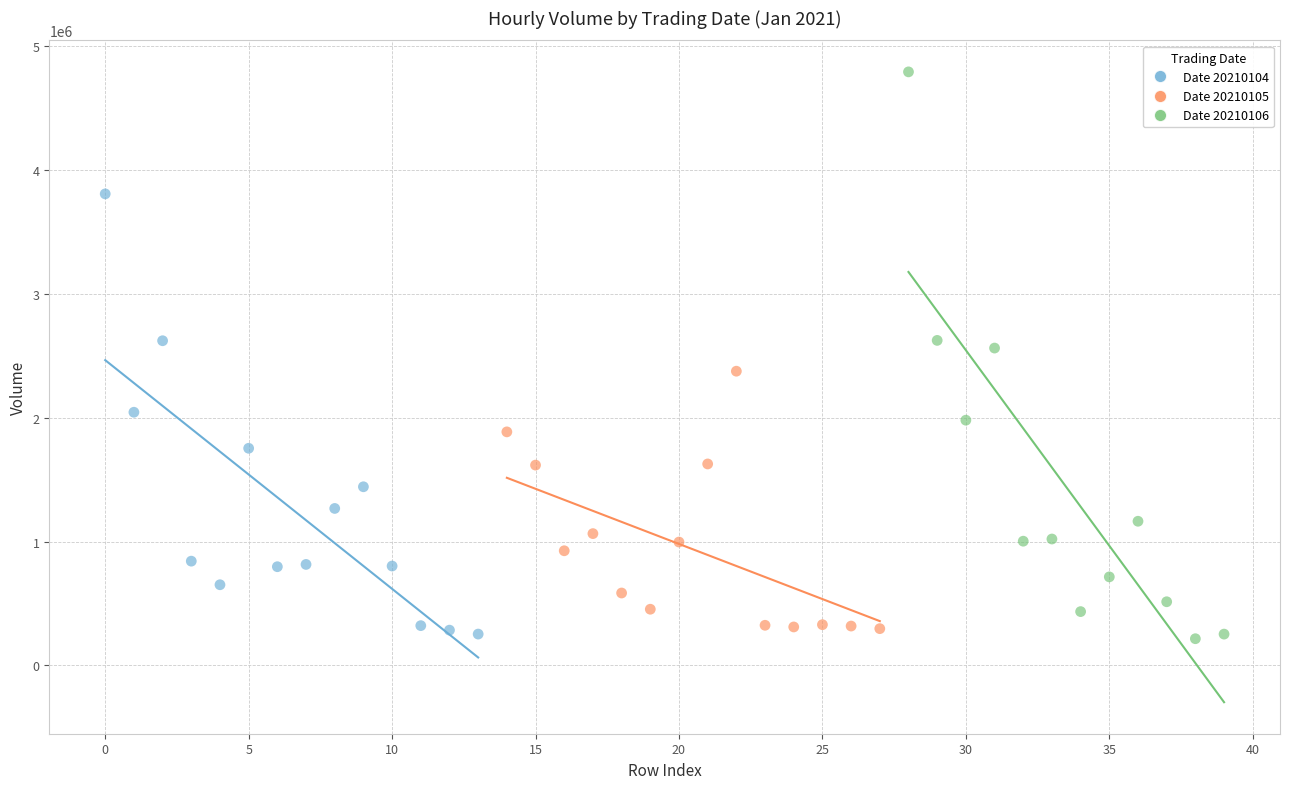

Which series has the widest spread of Y values?

Date 20210106